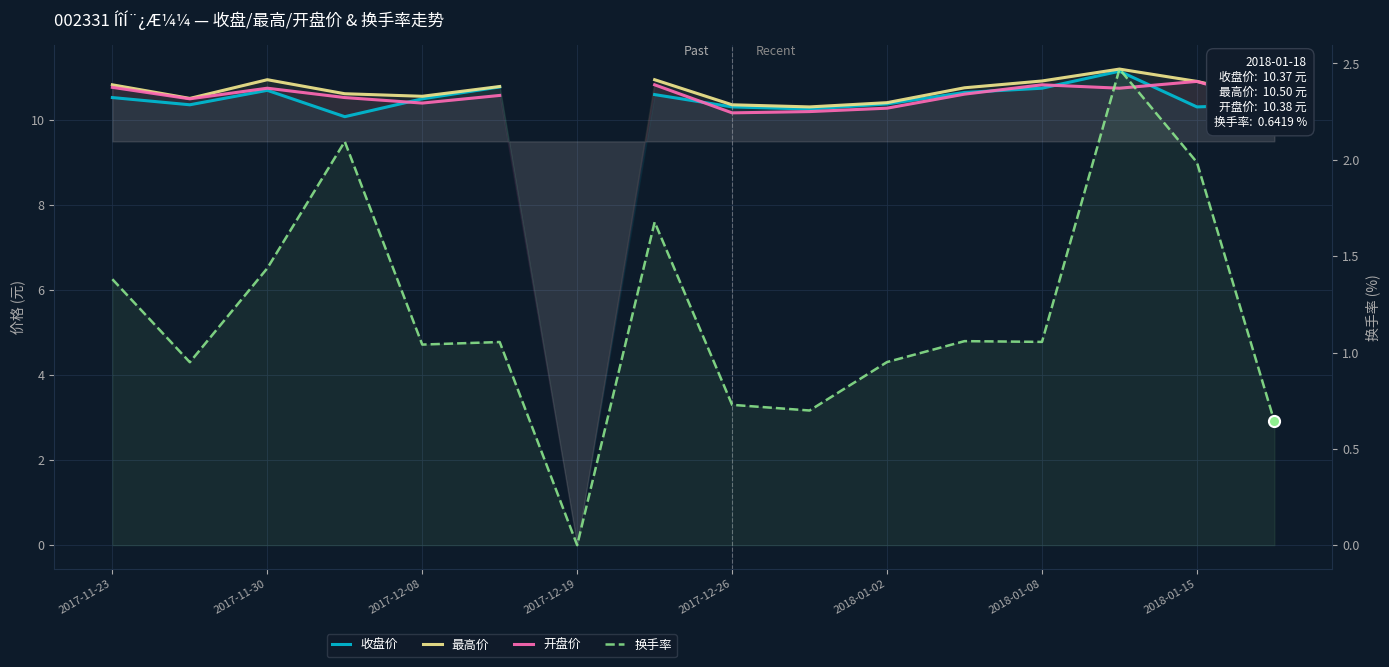

At how many categories does at least one series exceed 1?

15